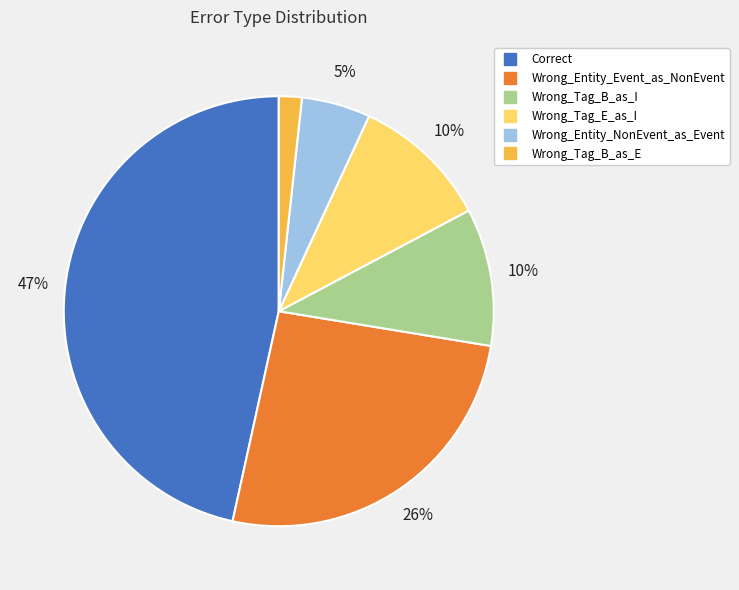

To the nearest percent, what is the combined percentage of Wrong_Tag_B_as_I and Wrong_Entity_Event_as_NonEvent?

36%